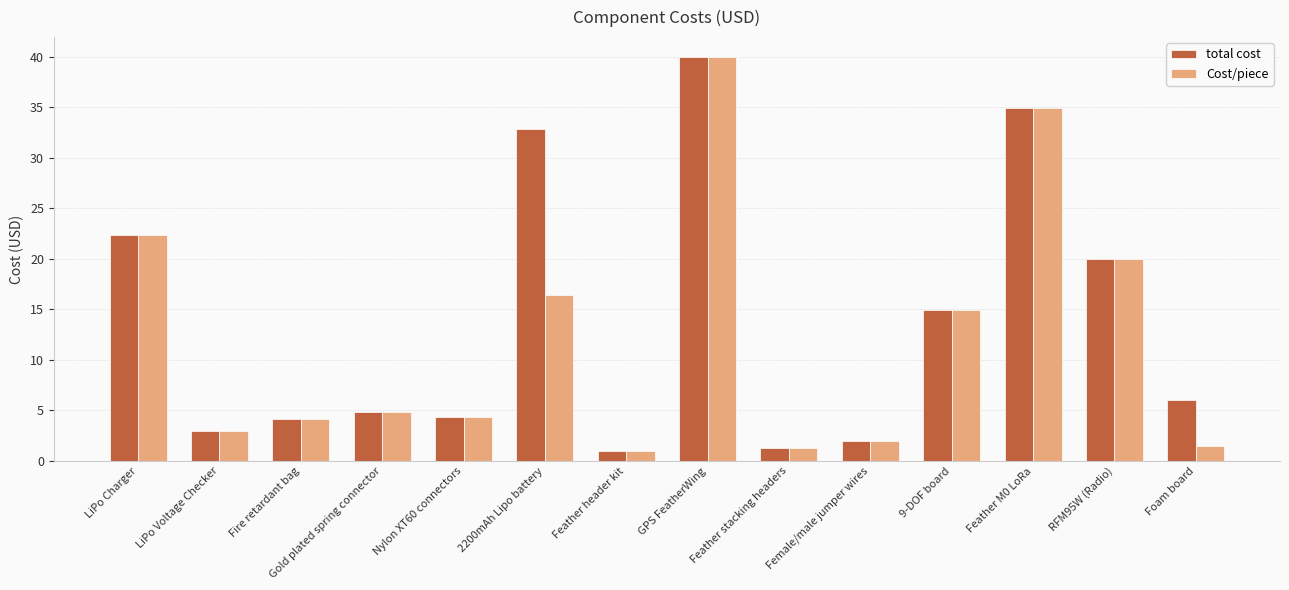

The value of Cost/piece at Gold plated spring connector is 7.5. True or false?

False